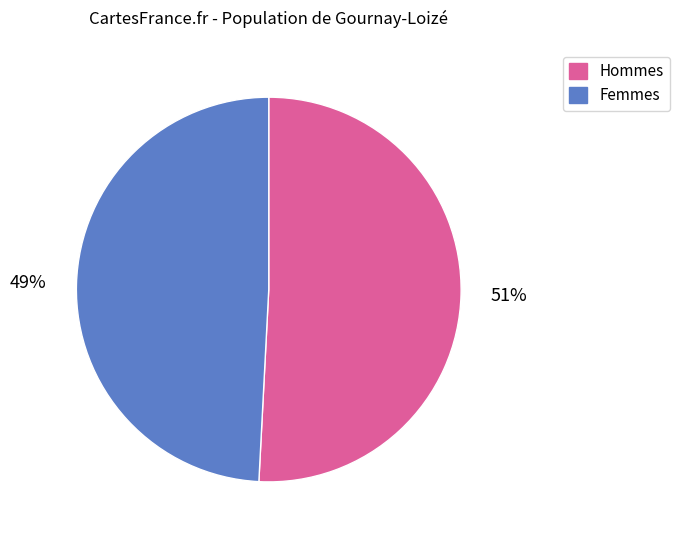

How many segments does this pie chart have?

2